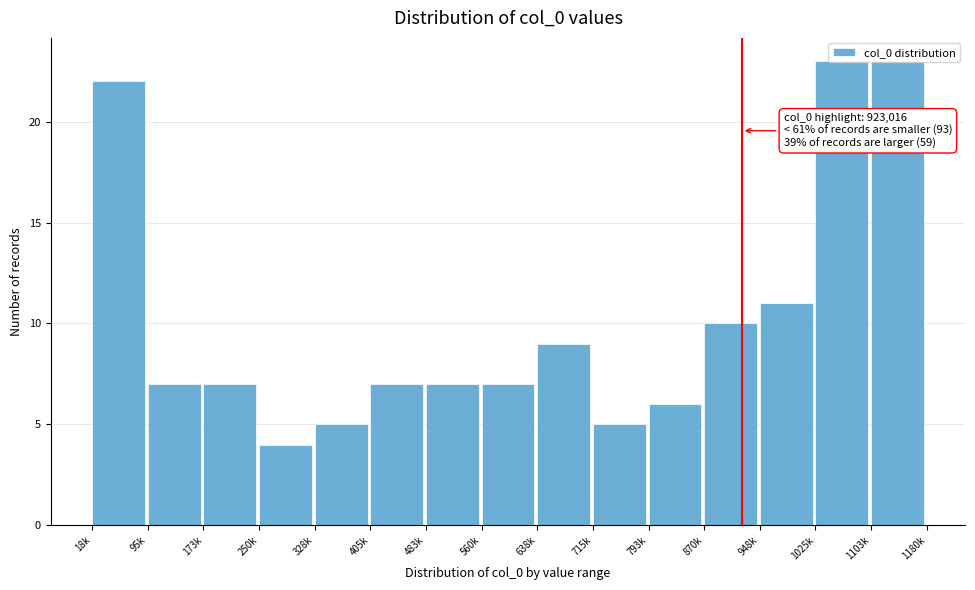

What is the difference between the second highest and minimum values?

19